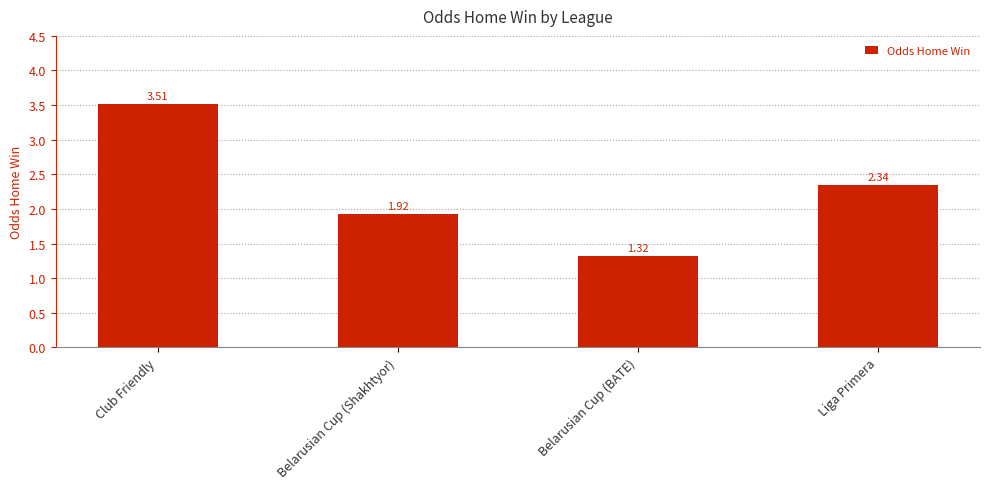

What is the sum of all values?

9.1